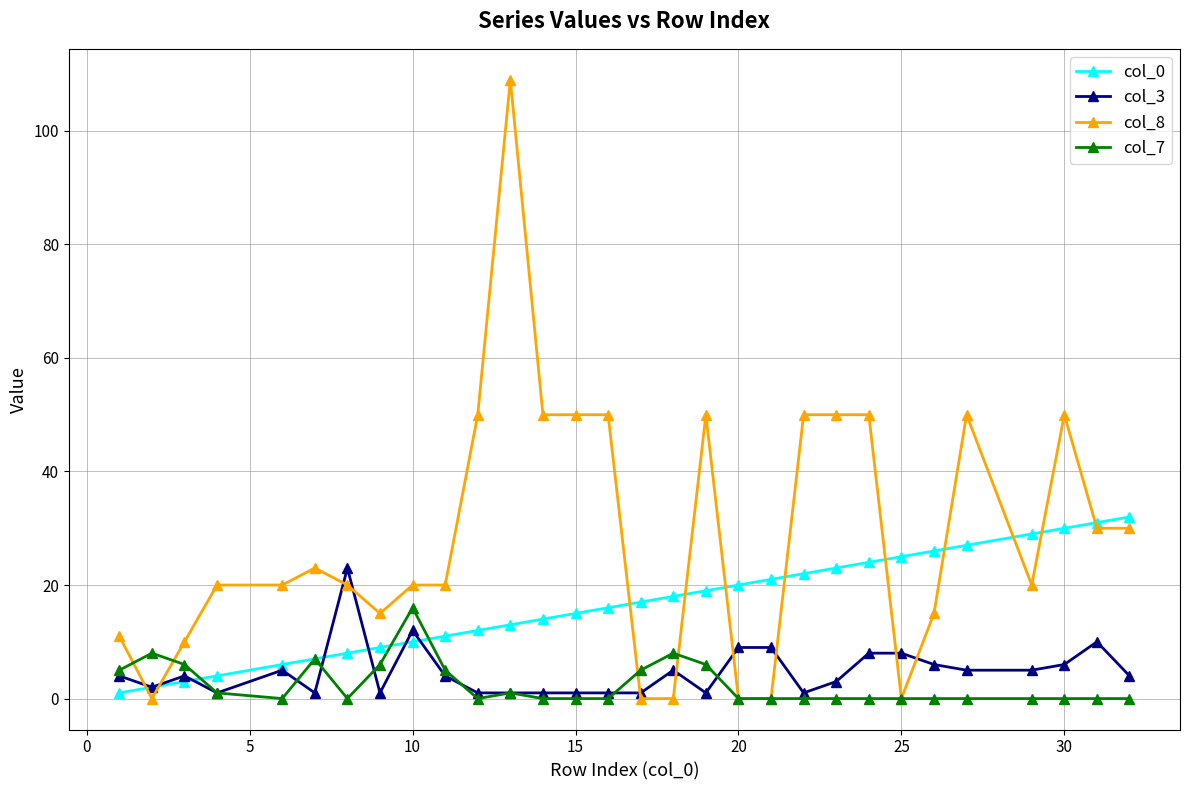

Count the number of data series in this chart.

4